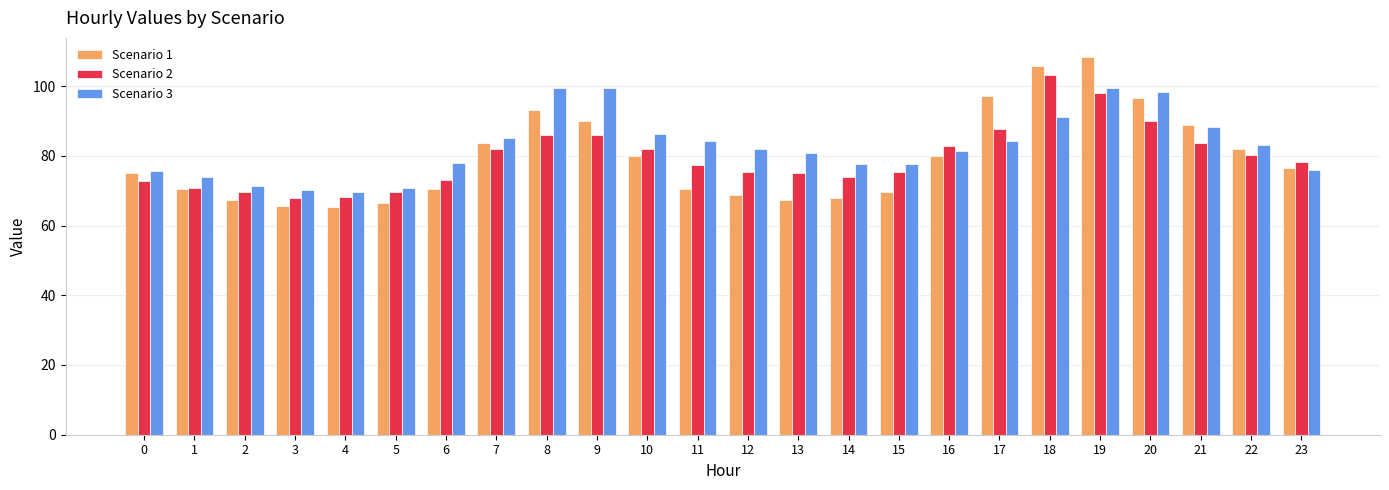

What is the minimum value shown in the chart?

65.2